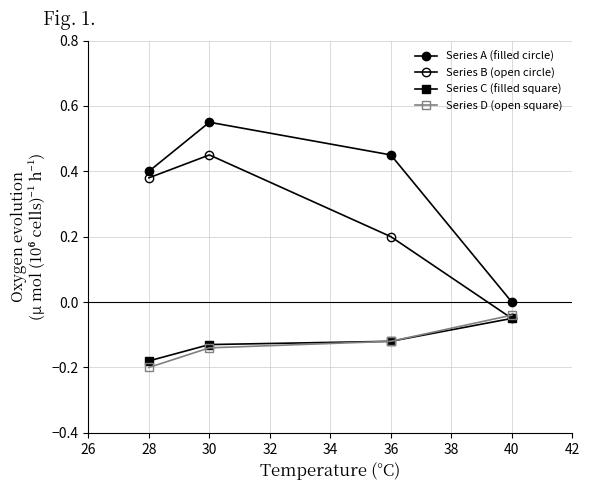

Is this an area chart (filled region under the line)?

No